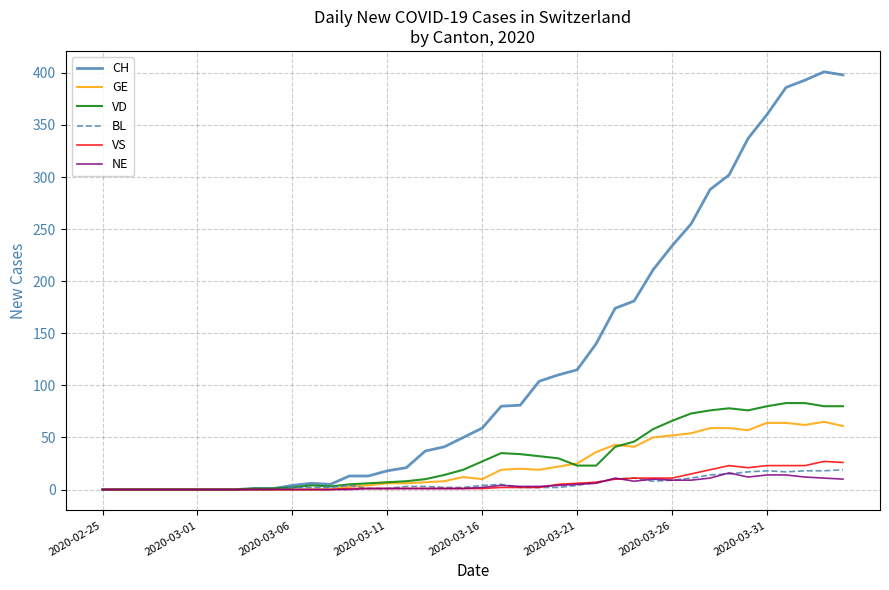

How many distinct data groups are displayed?

6